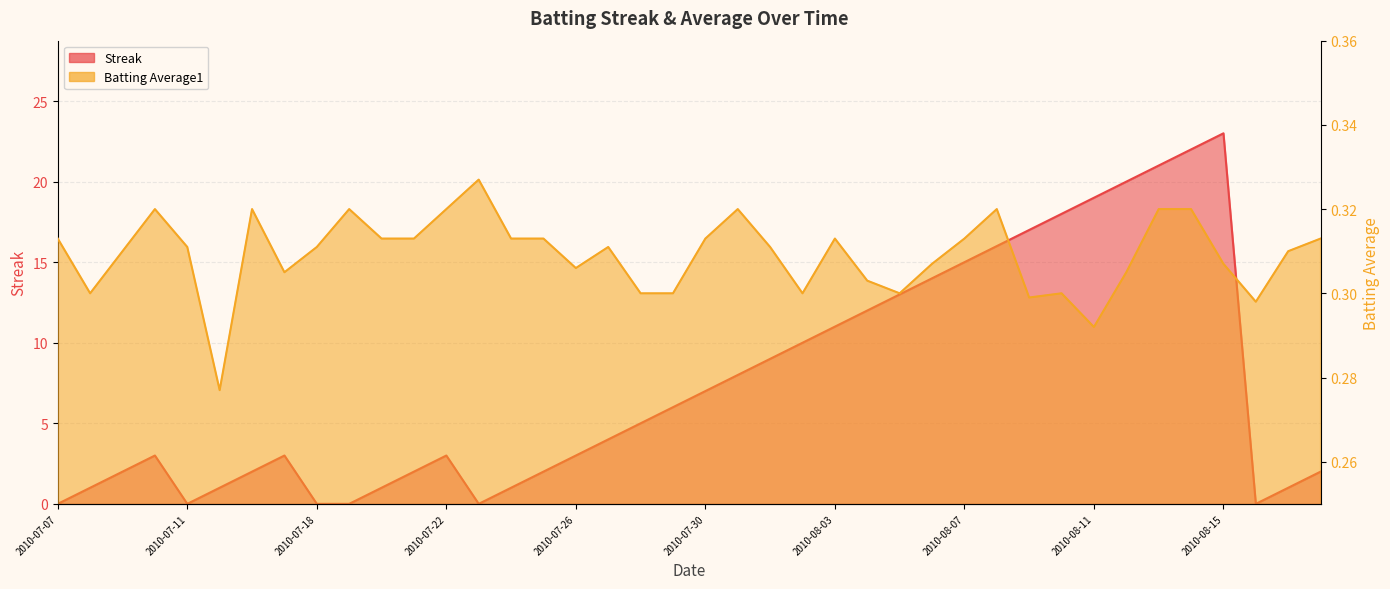

How many times do Batting Average1 and Streak cross each other?

9